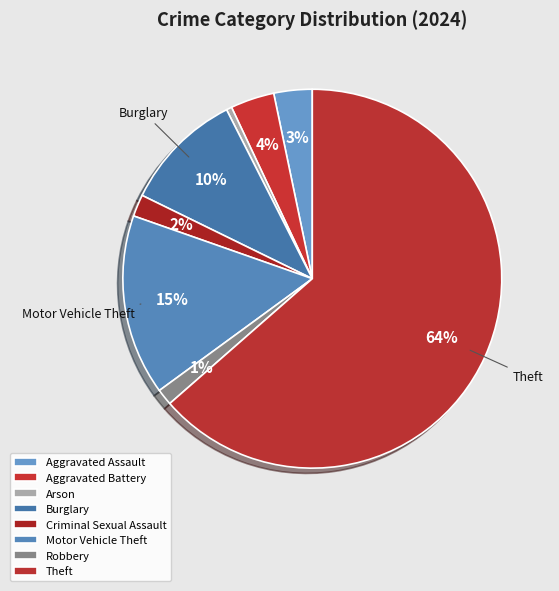

Which slice is the smallest?

Arson